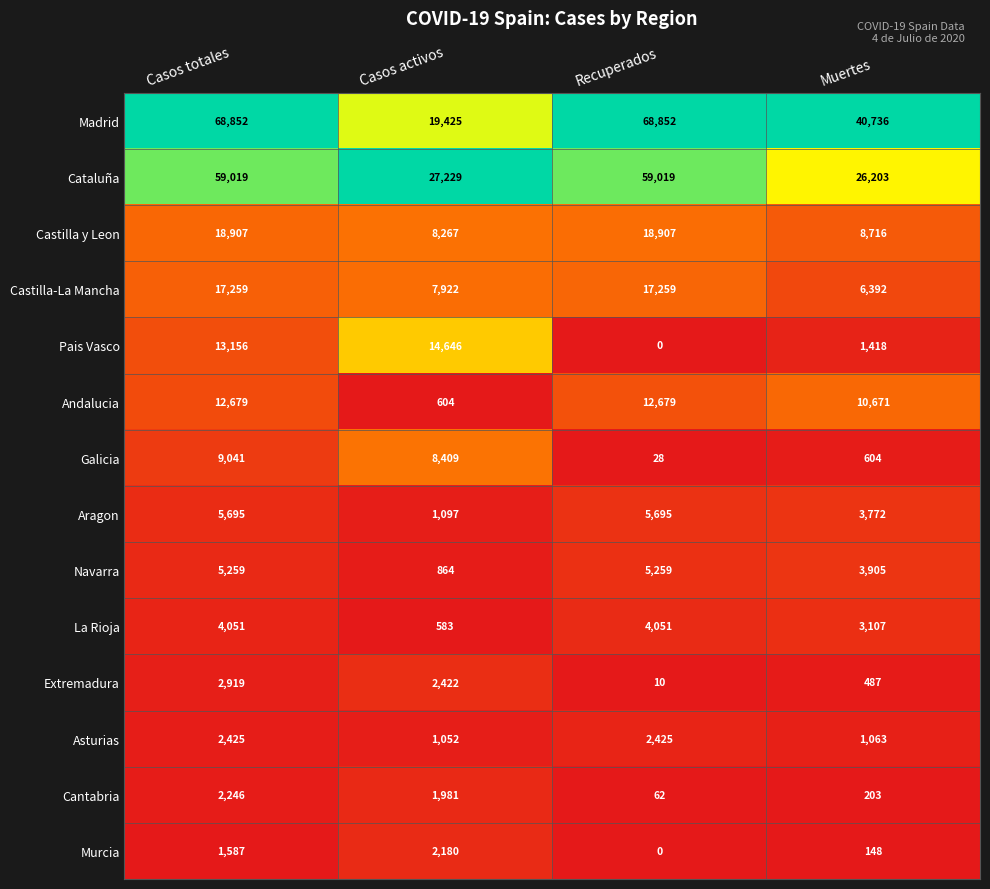

What is the total value across all series at Casos totales?

223095